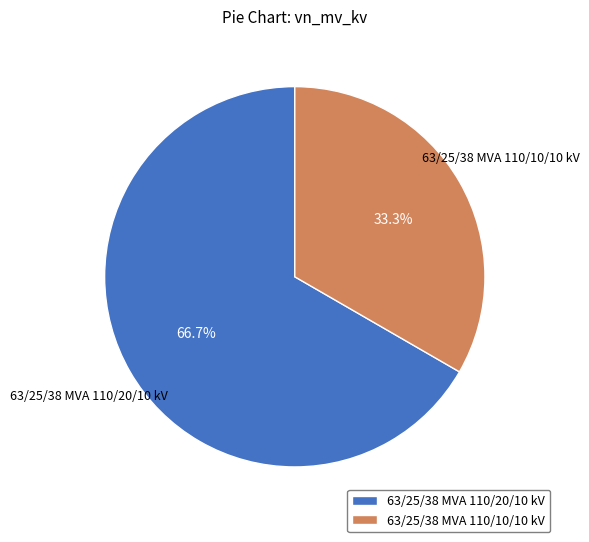

How many slices are in this pie chart?

2